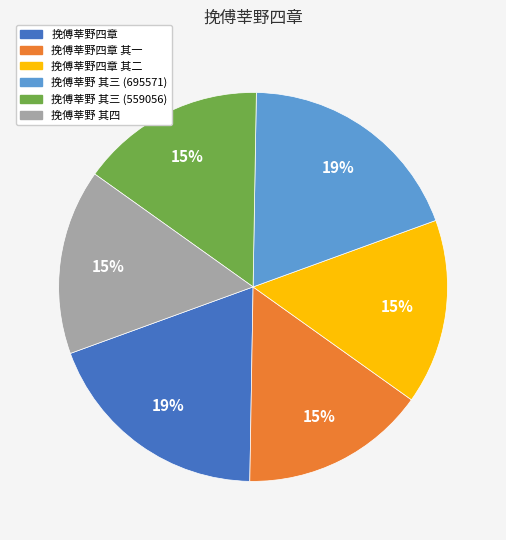

Does 挽傅莘野 其三 (695571) represent more than half of the total?

No